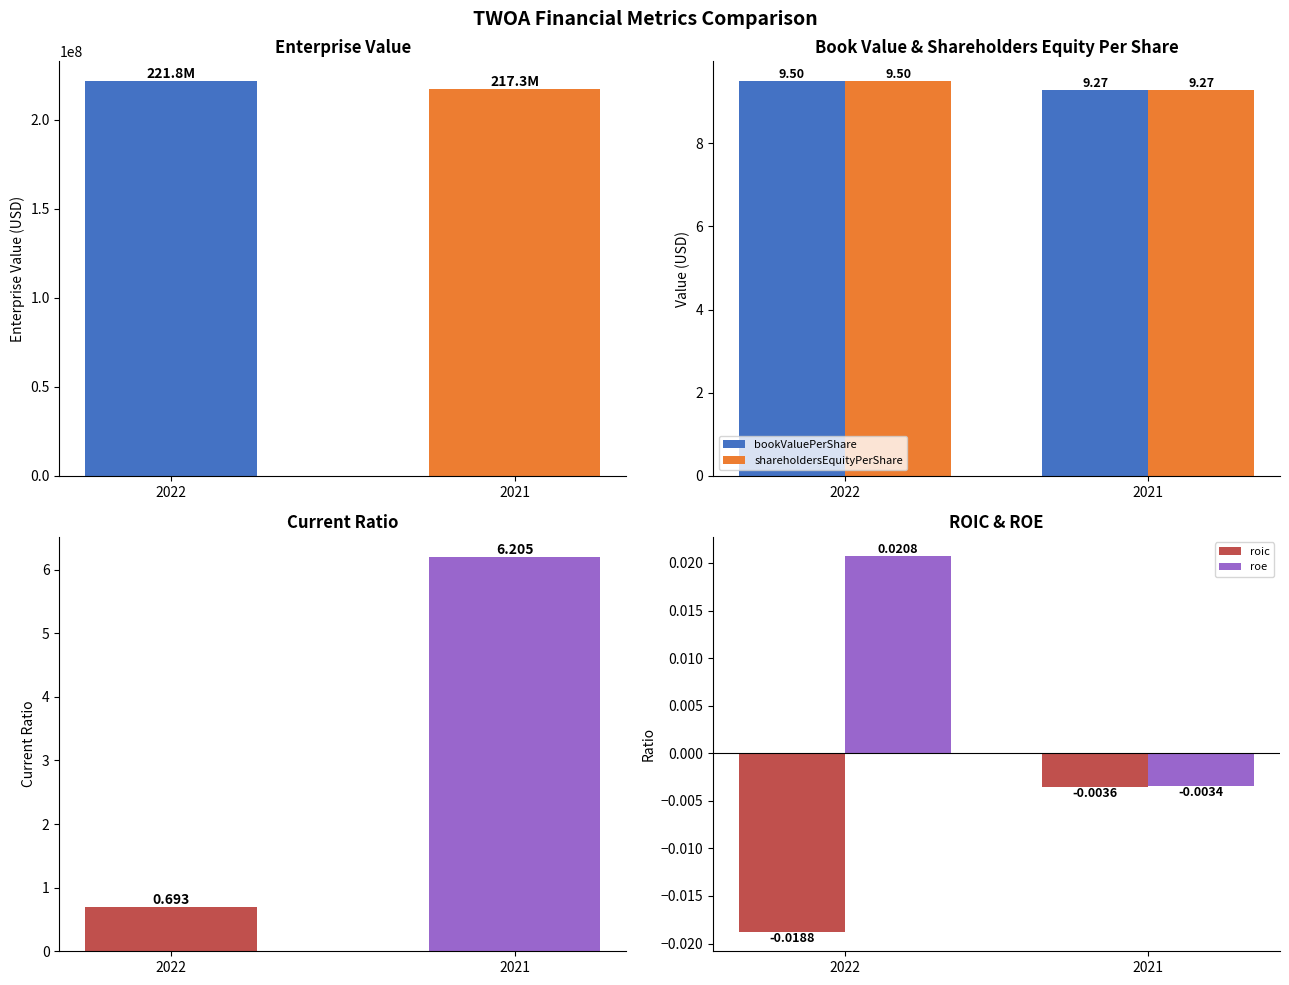

Which series has the widest spread of values?

EnterpriseValue